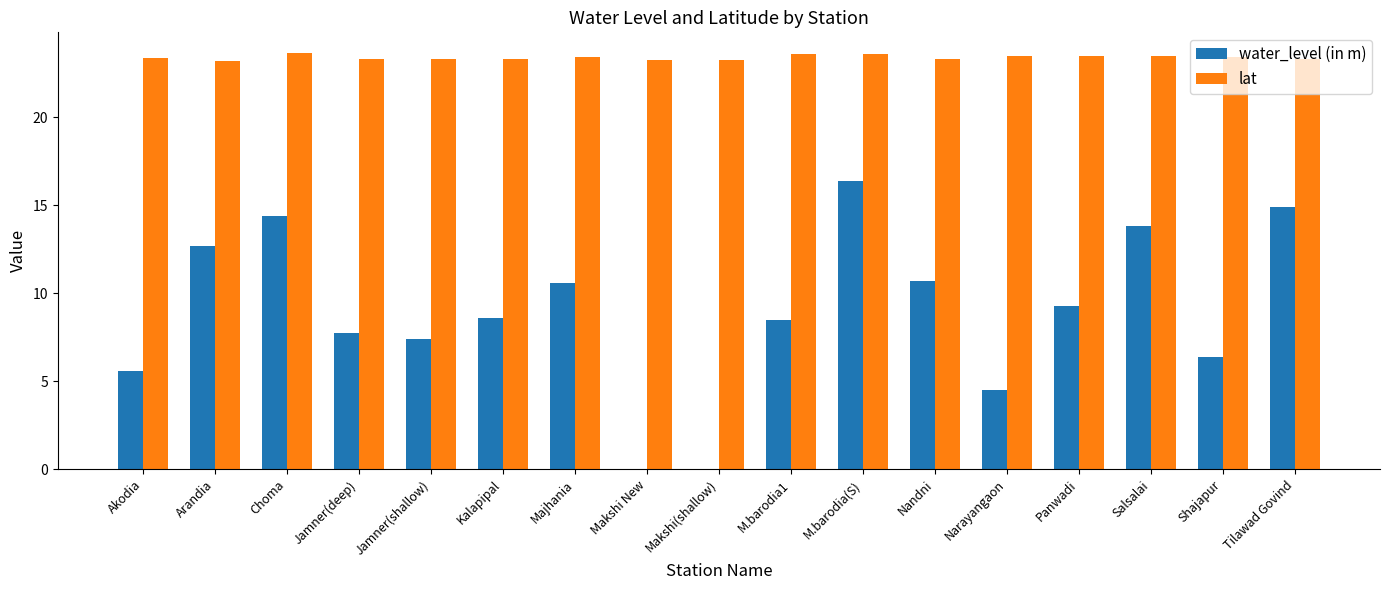

What is the approximate value of water_level (in m) at Choma?

14.4